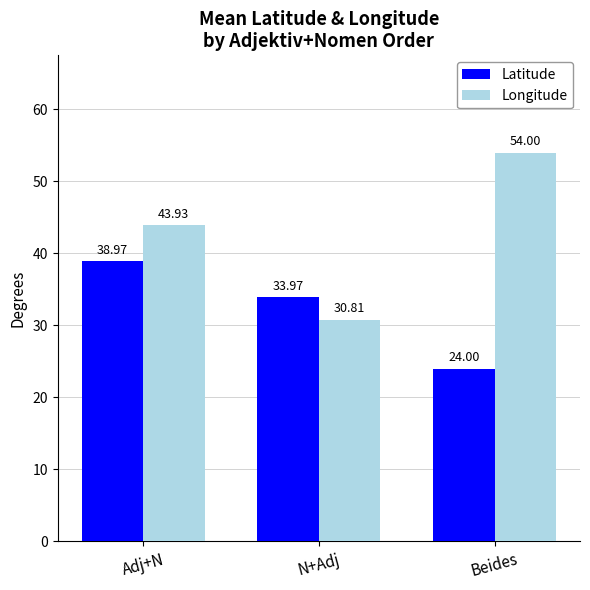

Between Adj+N and N+Adj, which series saw the biggest shift?

Longitude